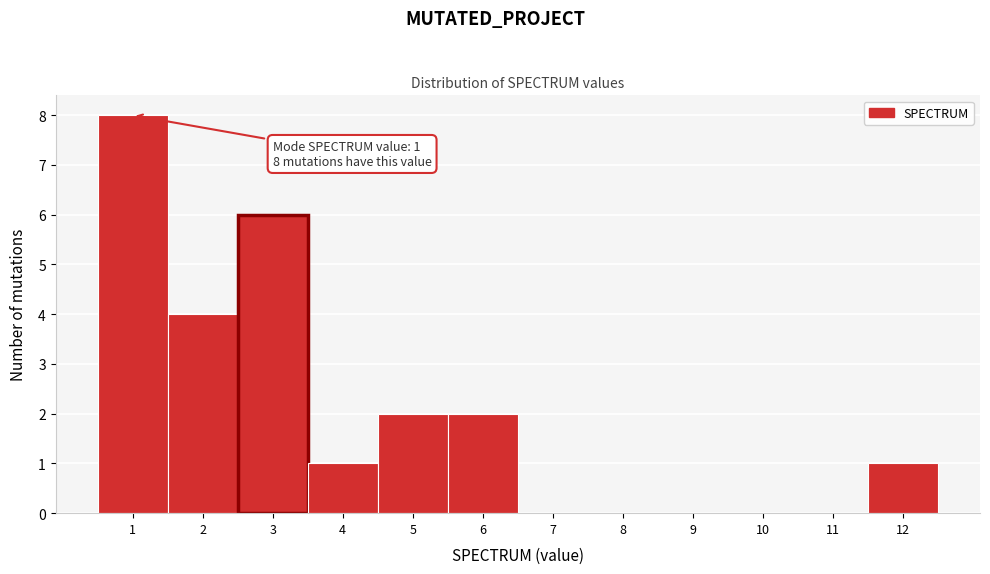

Which range on the x-axis has the tallest bar?

0.5 to 1.5